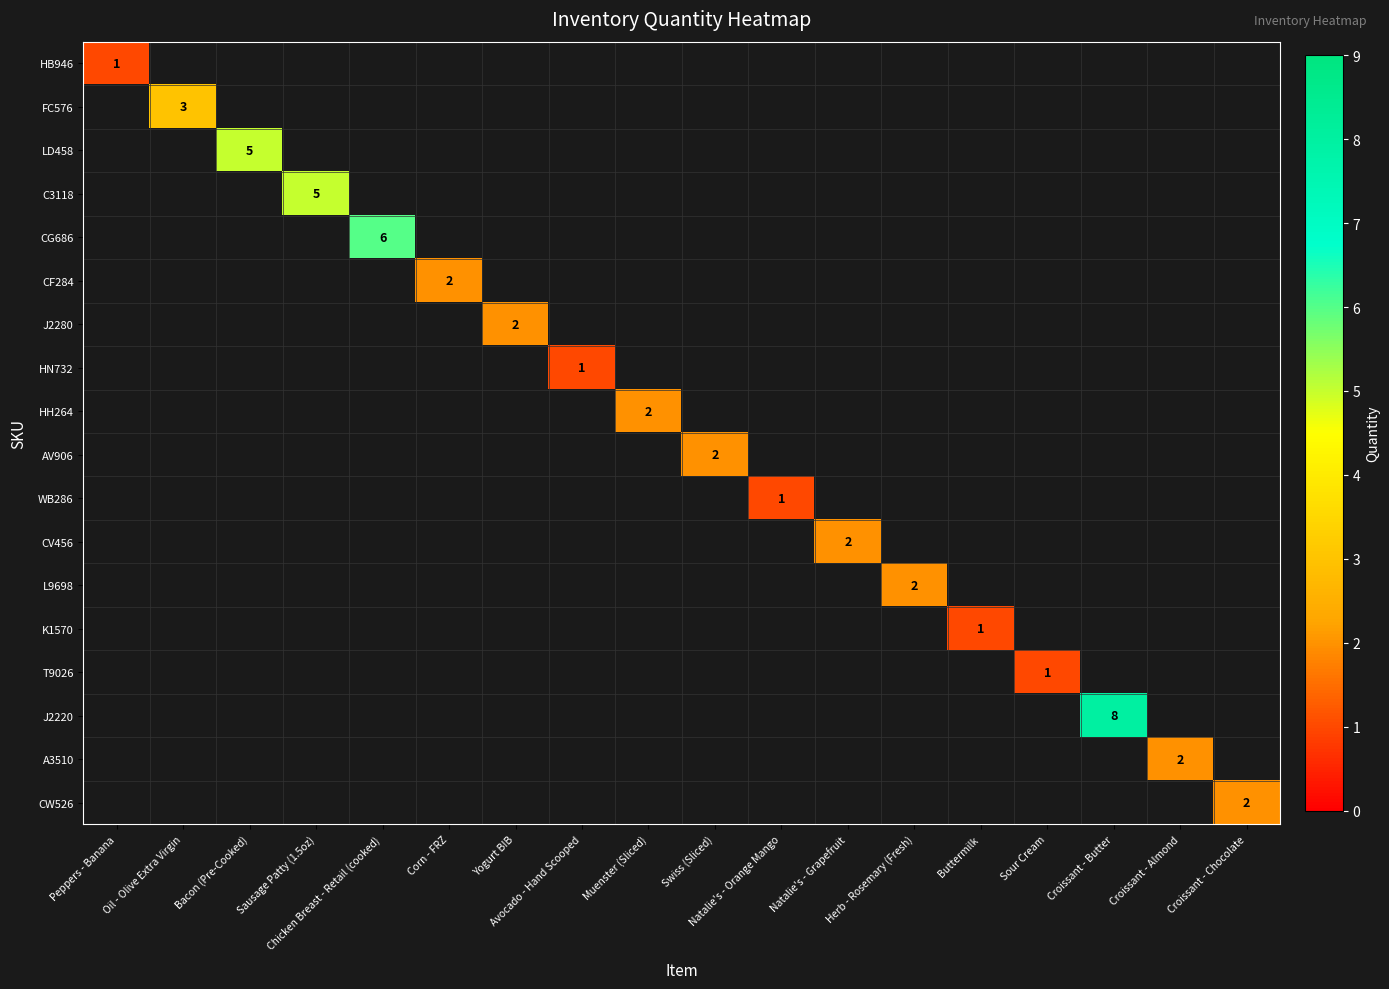

What is the maximum value for HB946?

1.0